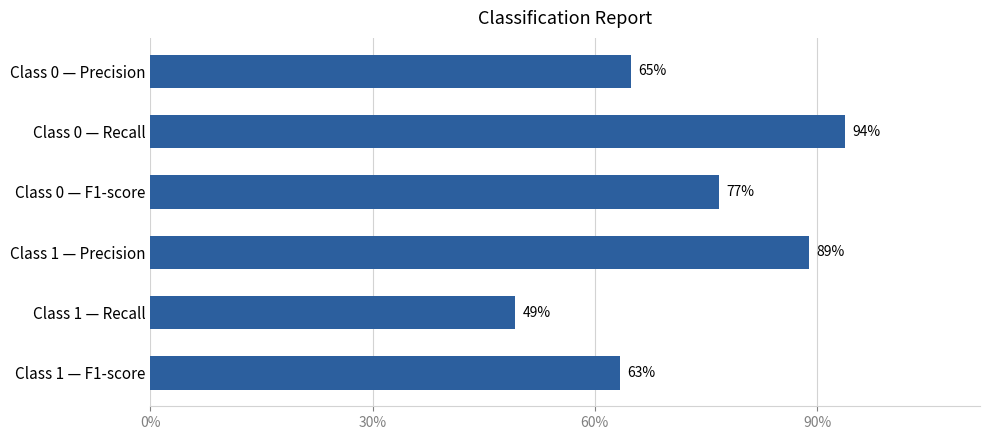

How many values are between 0 and 1?

6